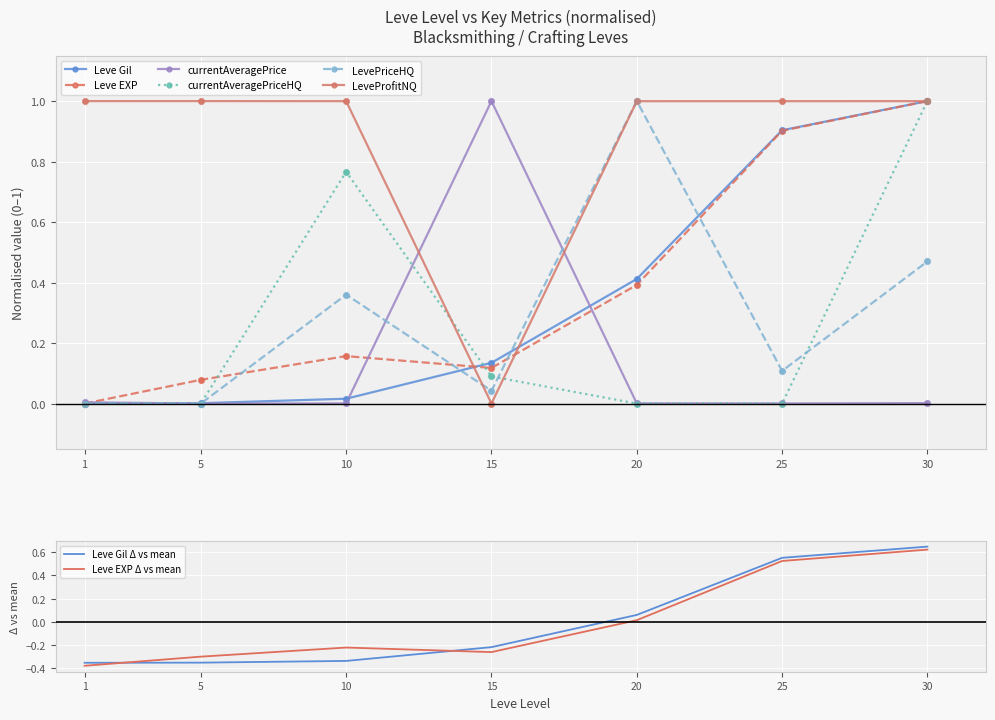

At which category is the sum across all series the highest?

30